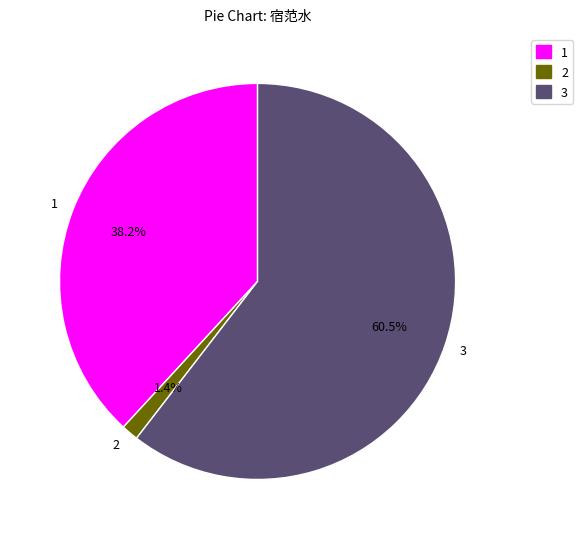

Rank the categories by value from lowest to highest.

2, 1, 3